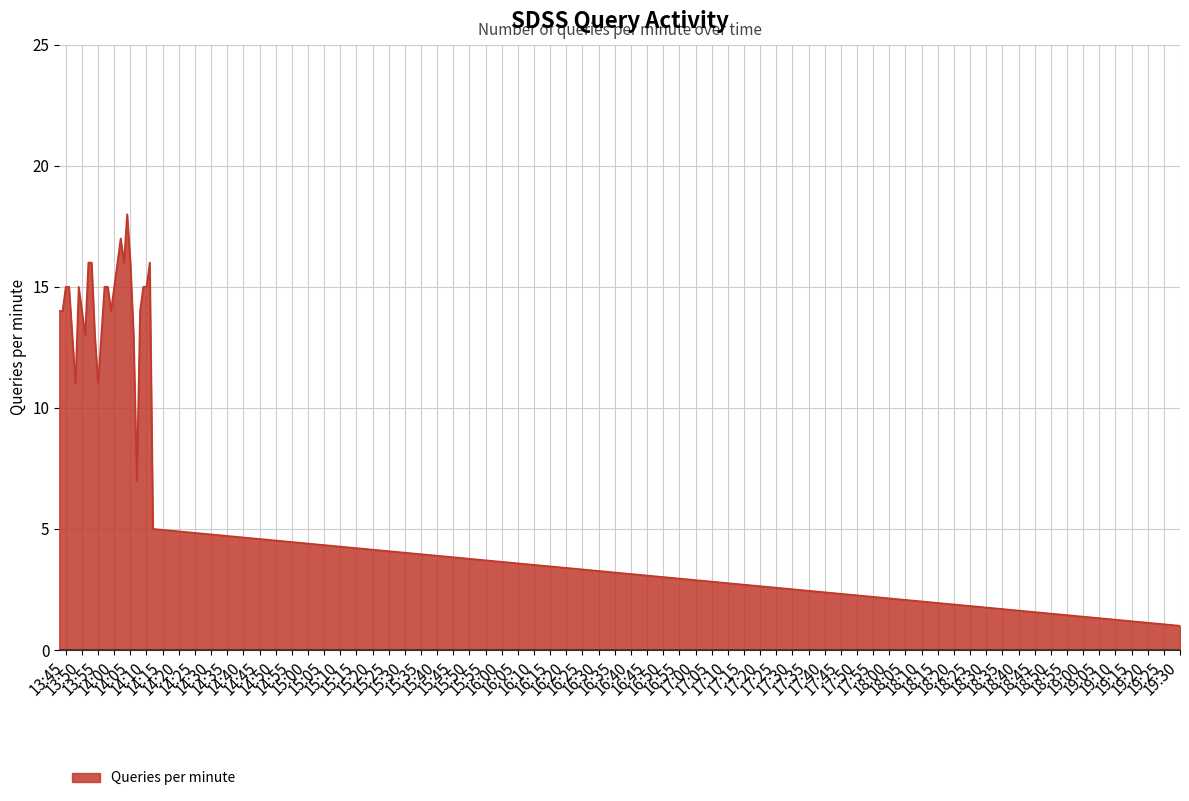

What is the maximum value shown in the chart?

18